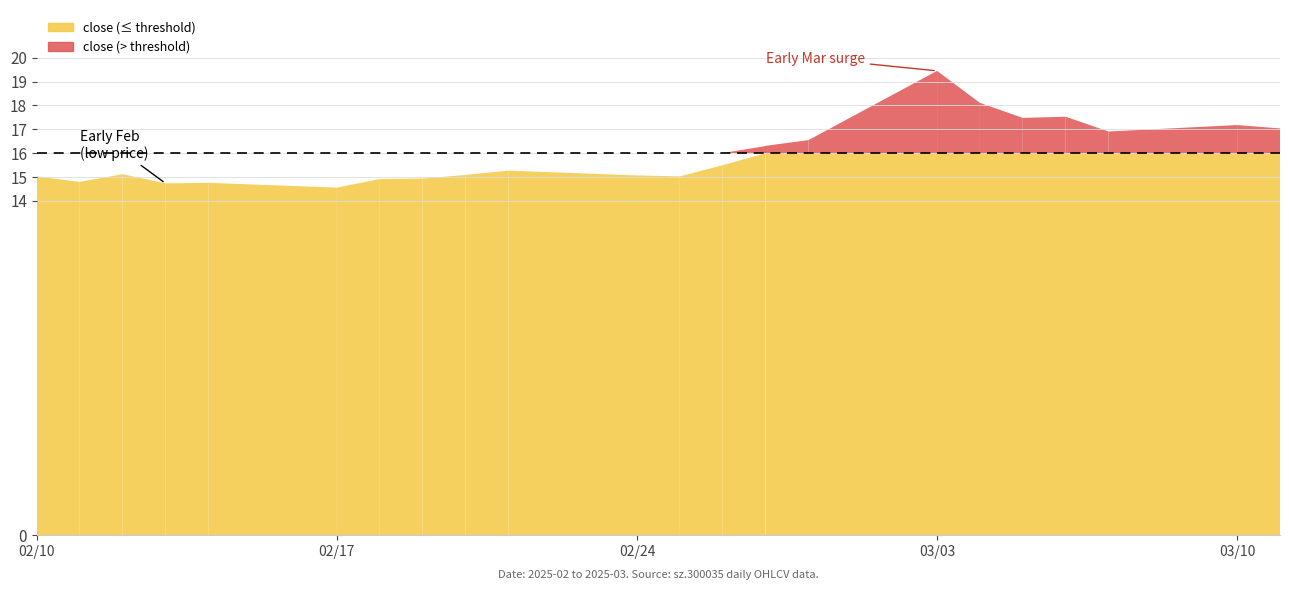

Does the chart have visible grid lines?

Yes